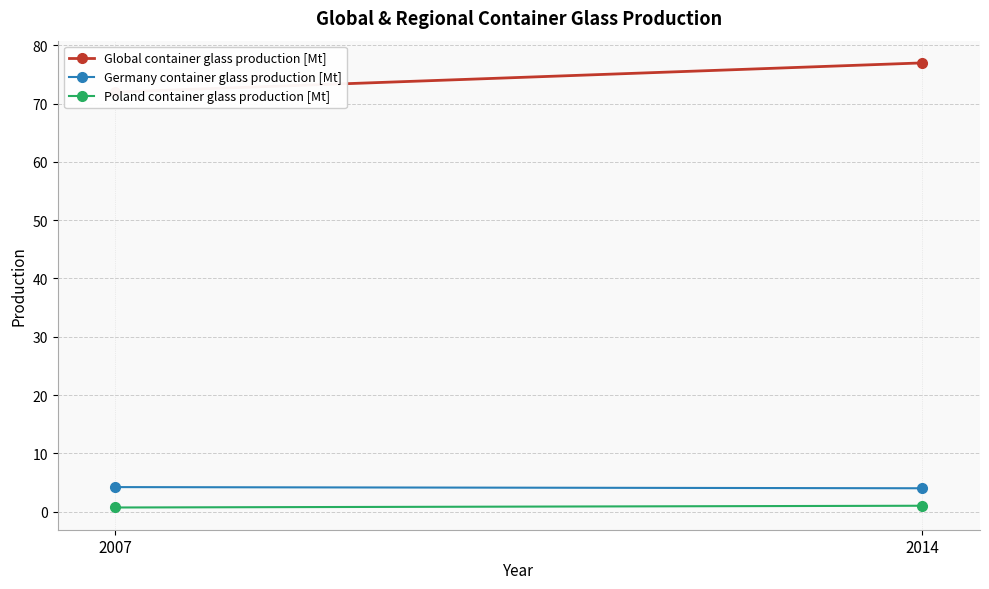

What is the average value of the Poland container glass production [Mt] series?

0.8